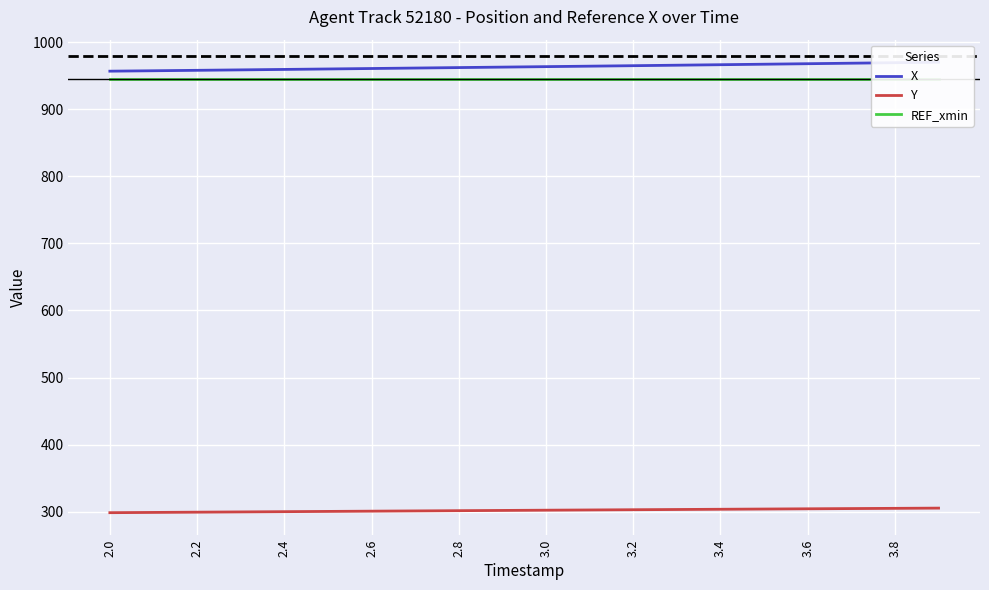

What is the value of the Y point at the 8th from the left?

301.1